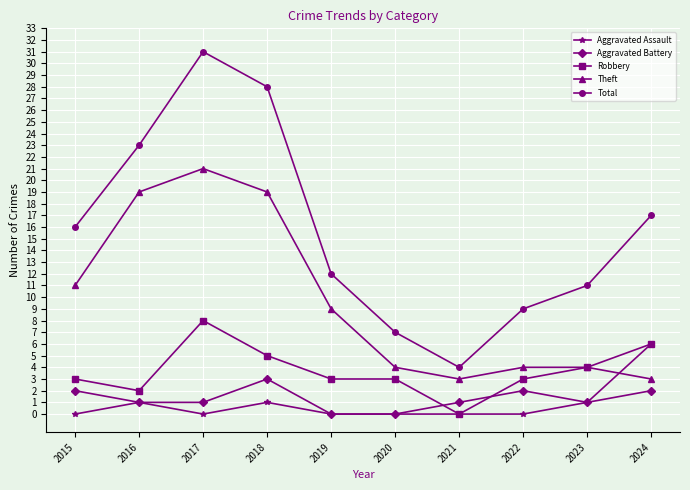

True or false: Robbery has a value of 2 at 2016.

True